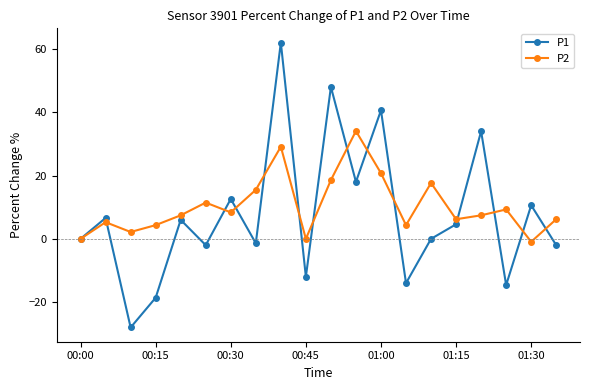

In P1, how many points are higher than both neighbors (excluding endpoints)?

8